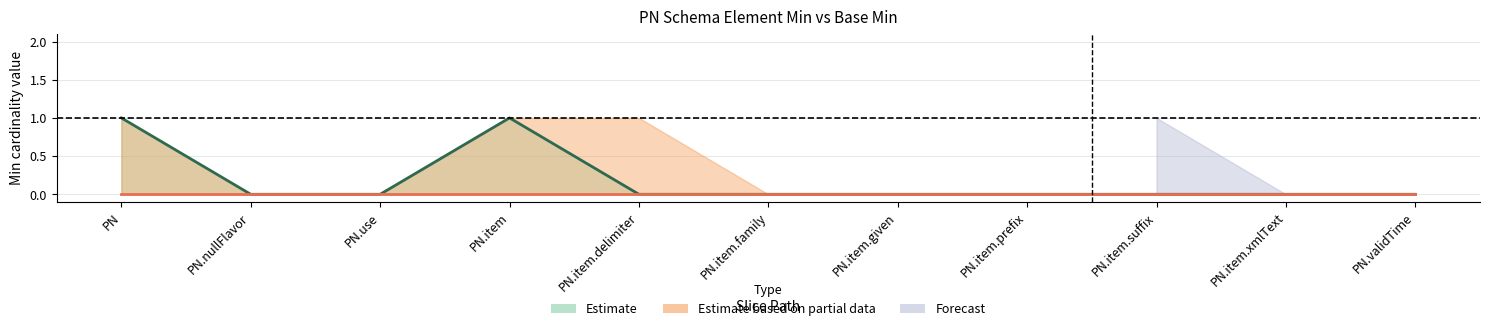

What is the label of the 11th point from the right?

PN